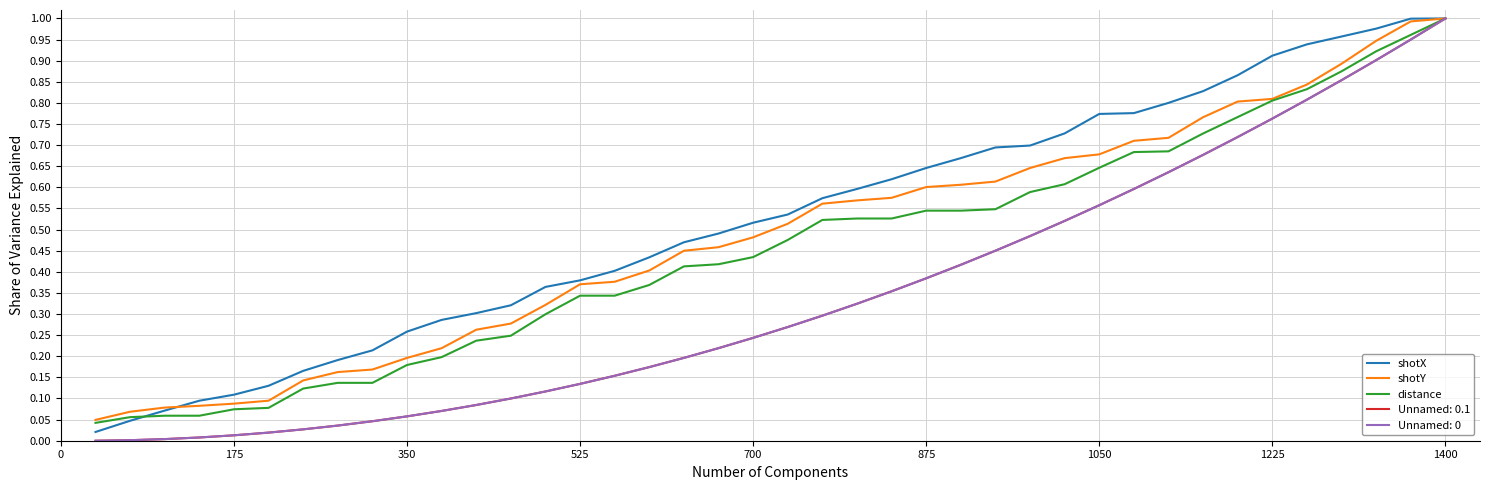

Does the chart display data point markers on the line(s)?

No